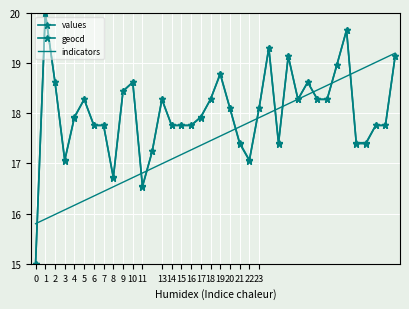

True or false: indicators has more than 2 interior local peaks.

False